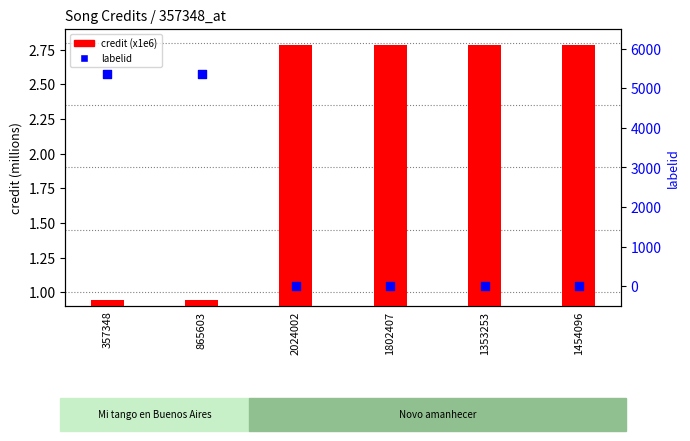

What are all the series names shown in the legend?

credit (x1e6), labelid